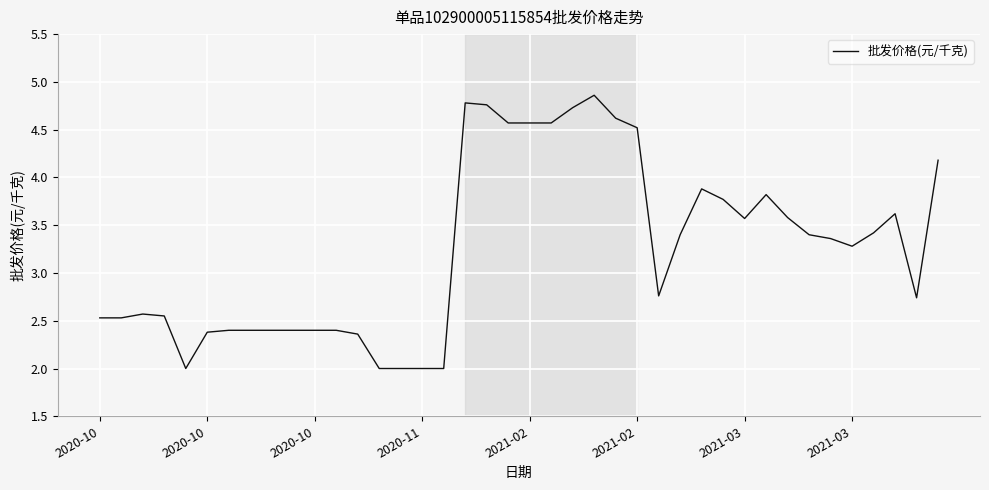

What is the minimum value shown in the chart?

2.0